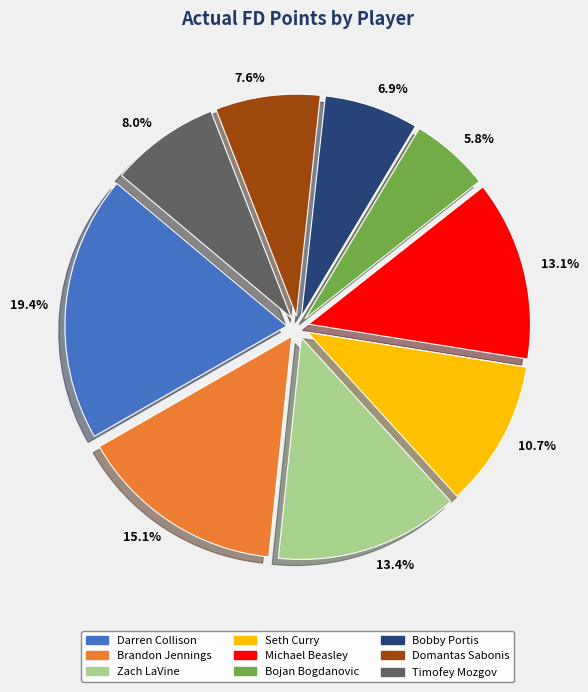

Which slice is the smallest?

Bojan Bogdanovic